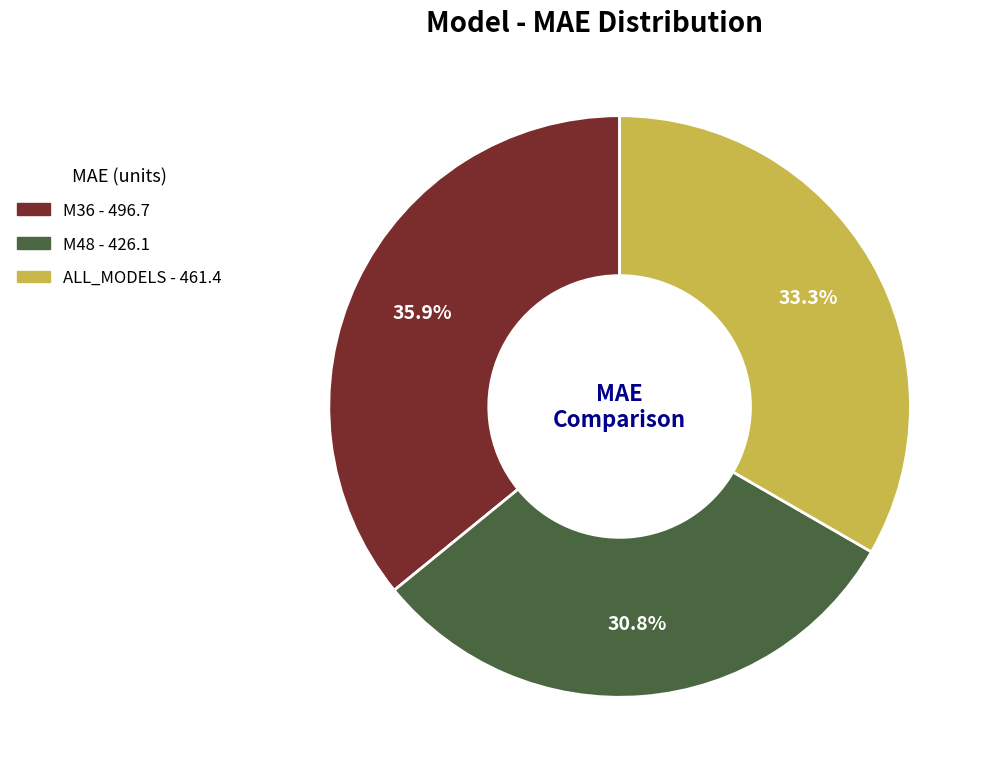

The M36 slice represents 22% of the pie. True or false?

False